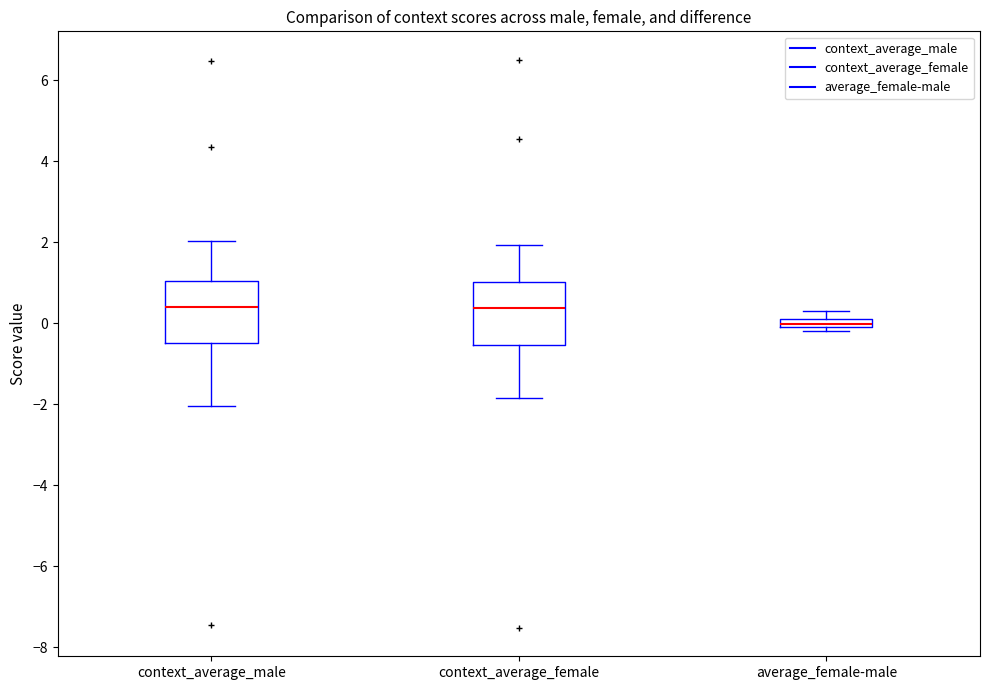

Where is the lower edge of the box for context_average_male on the y-axis? The values are not printed on the chart, so give them approximately, as read against the axis.

-0.4